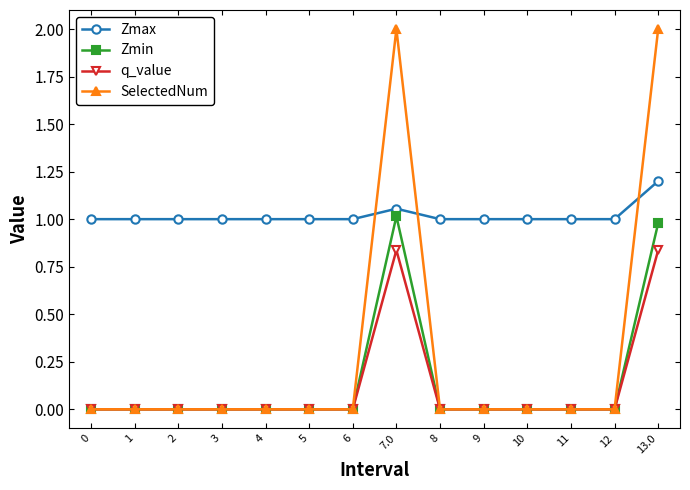

Which series ends up on top after the final intersection of SelectedNum and Zmax?

SelectedNum